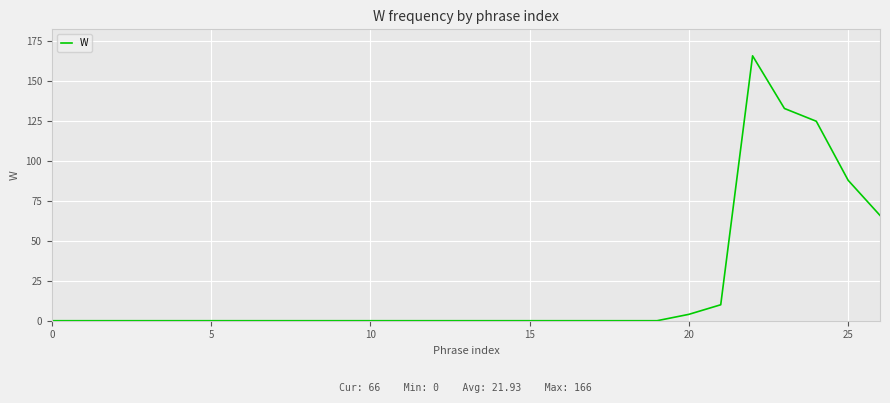

What is the sum of all values?

592